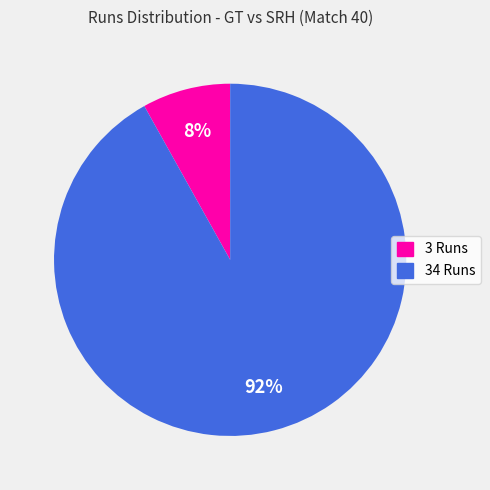

Is there a majority slice in this chart?

Yes